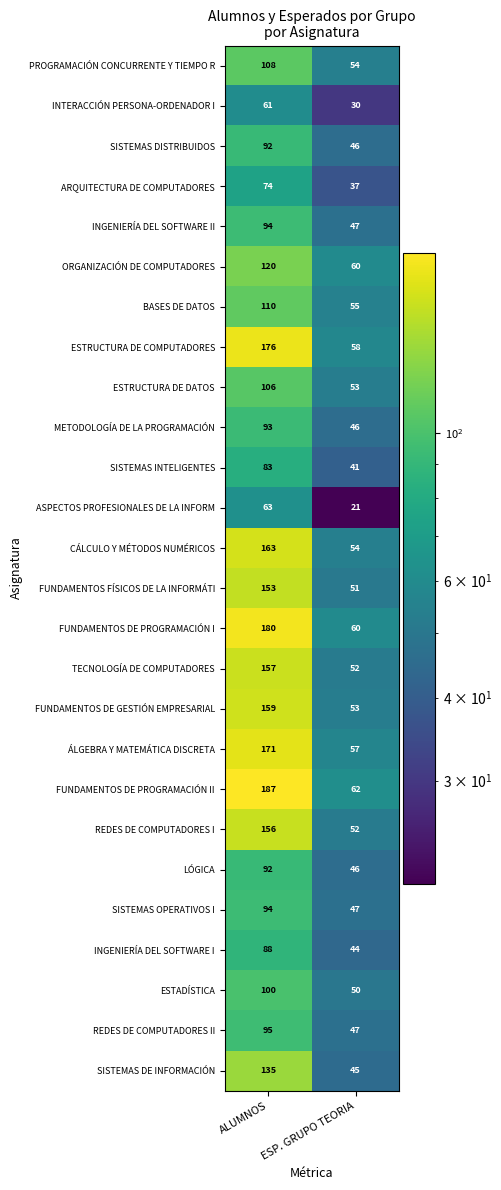

What is the spread (max minus min) of values at ESP. GRUPO TEORIA?

41